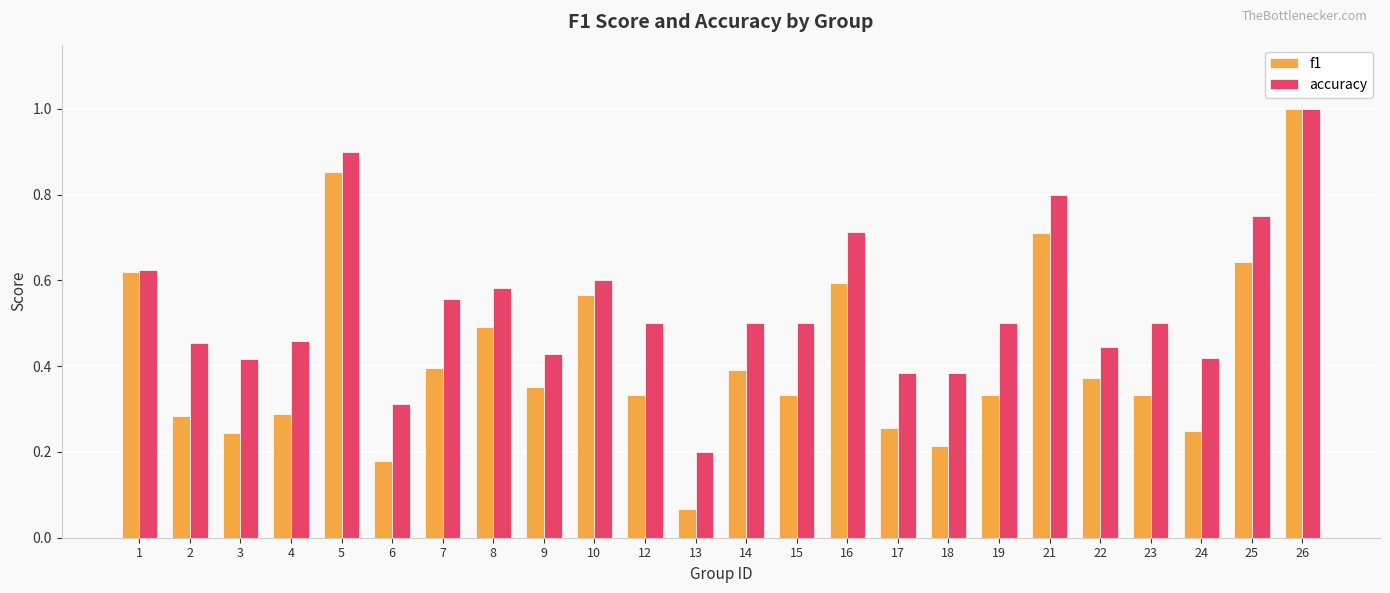

What is the highest value of the accuracy series?

1.0